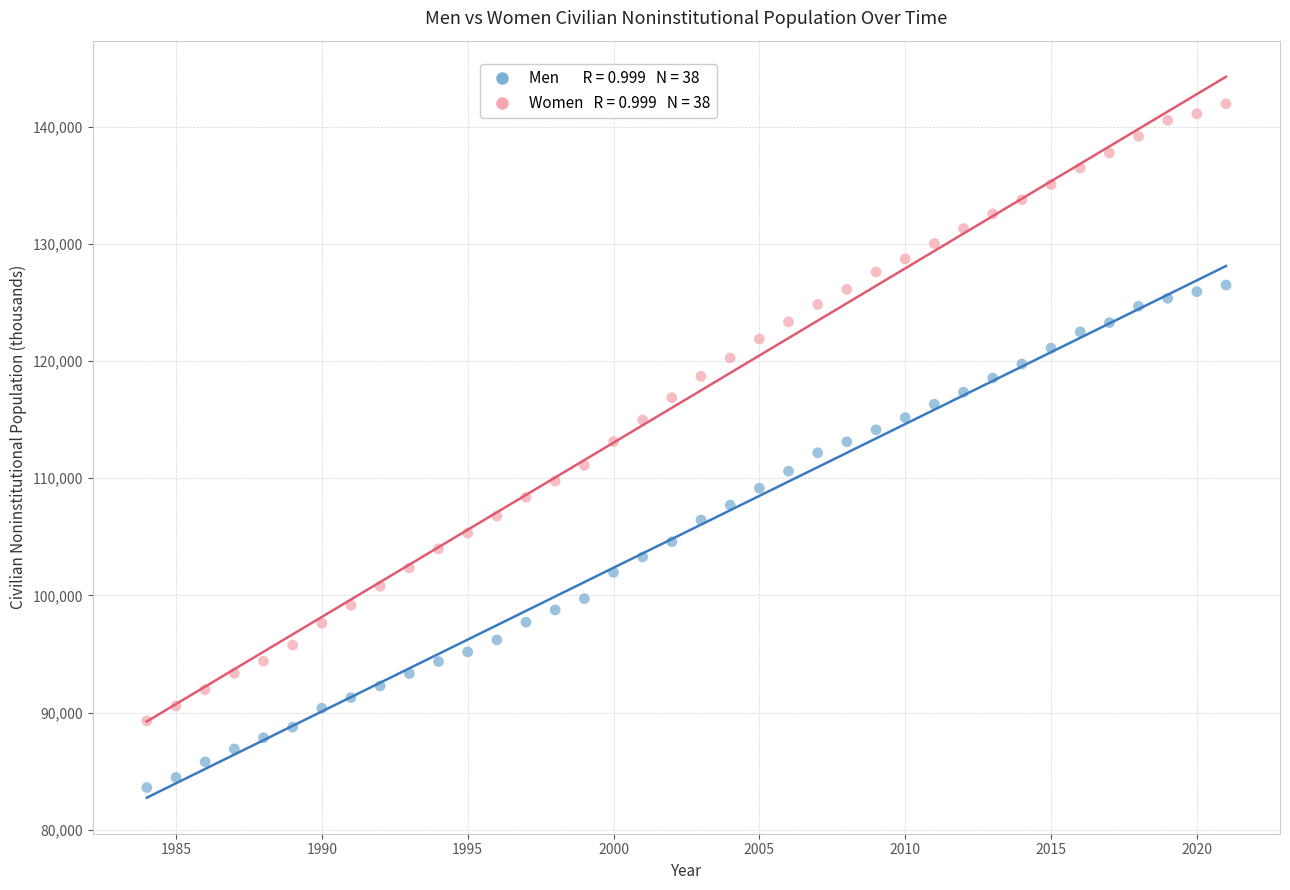

Across all data points, what is the range of X values (max minus min)?

37